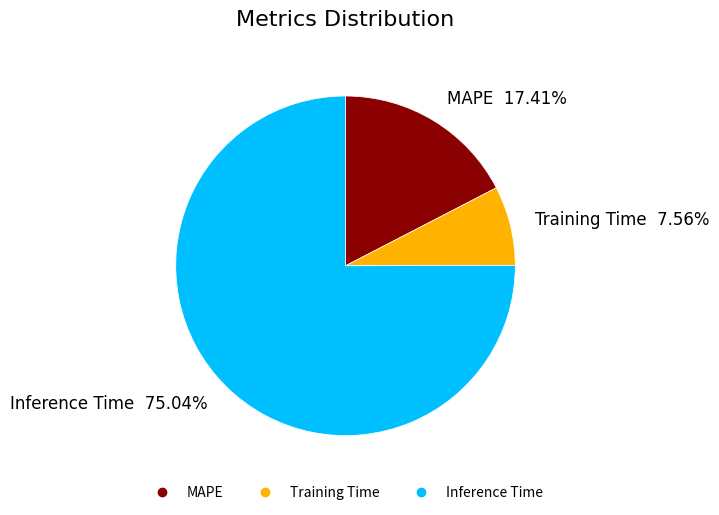

To the nearest percent, what is the average slice percentage?

33%